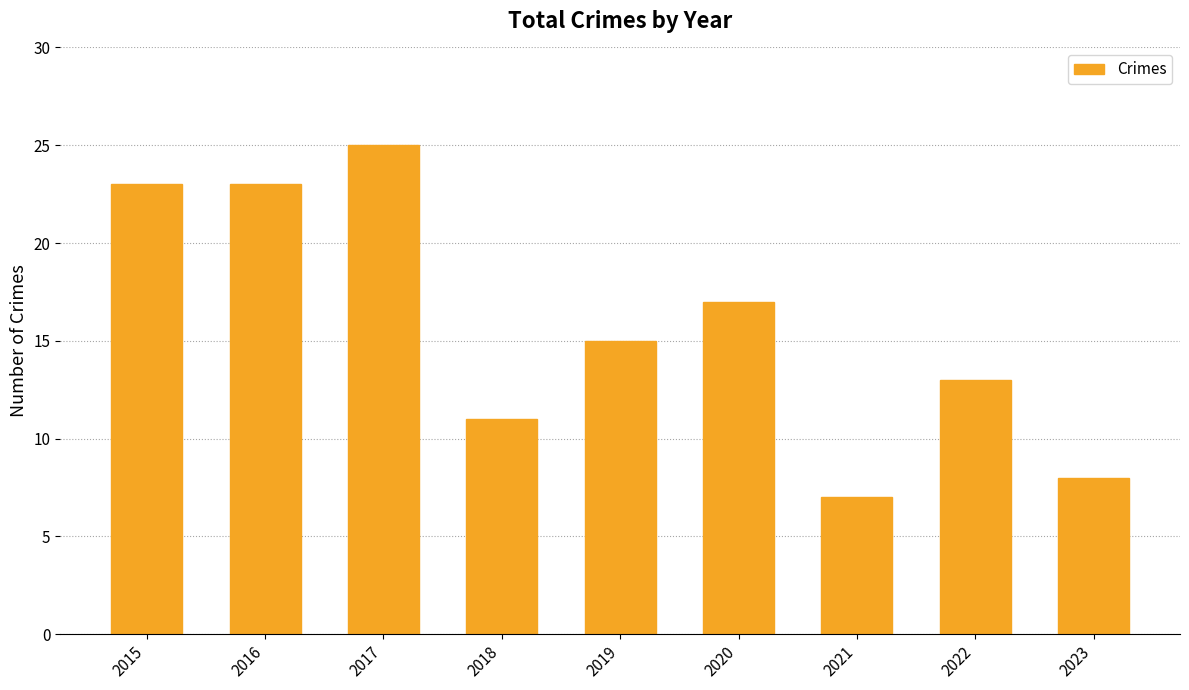

What is the ratio of the value at 2018 to the value at 2017?

0.4